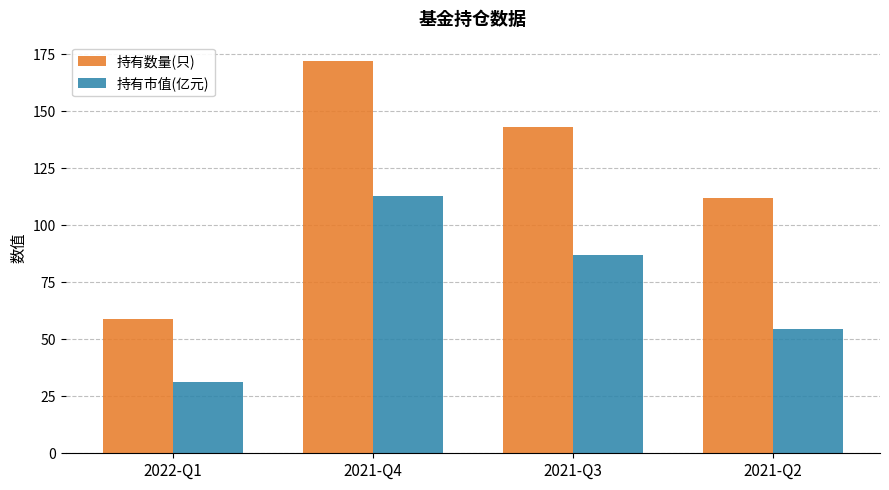

What is the total value across all series at 2021-Q4?

285.1